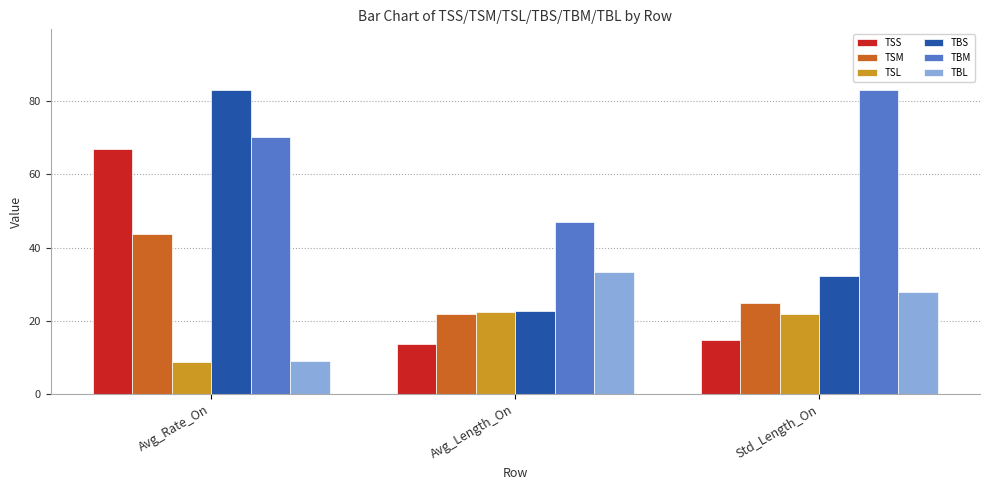

How many bars are there in total?

18